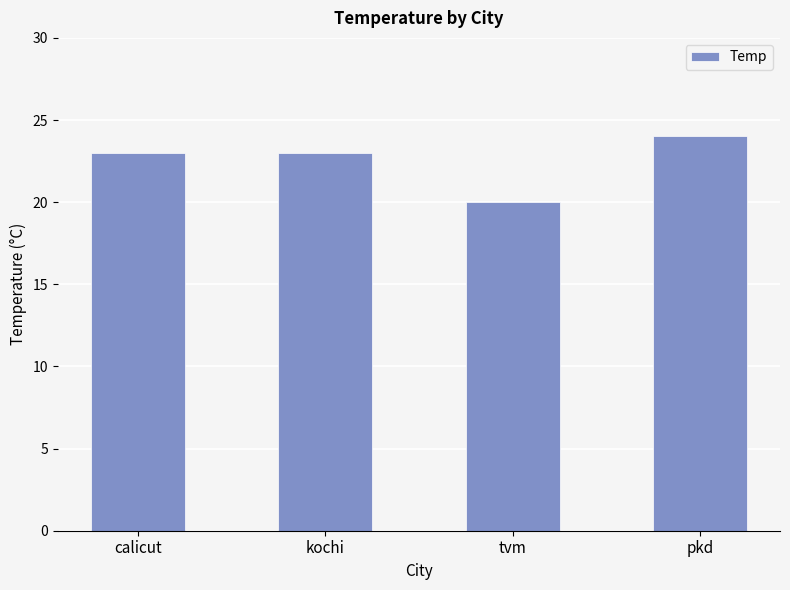

Count the values in the range 23 to 24.

3